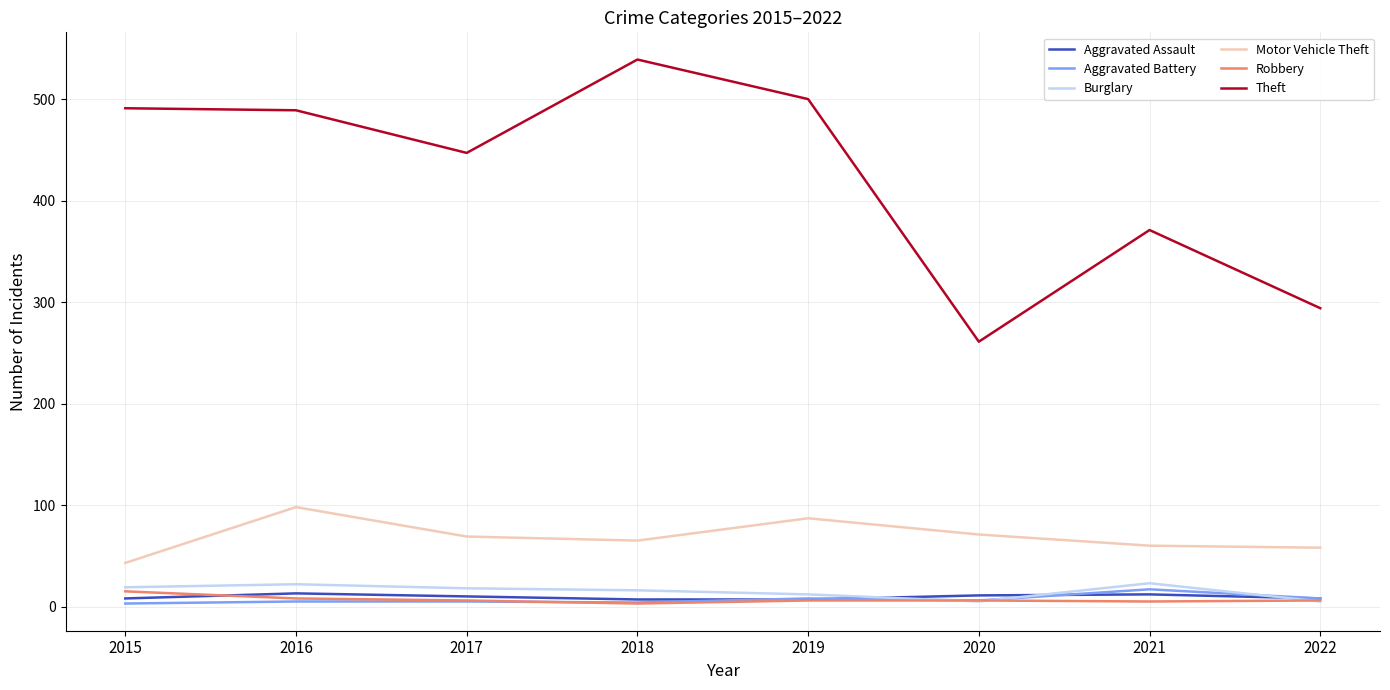

Is the value of Aggravated Battery at 2017 greater than the value of Theft at 2019?

No